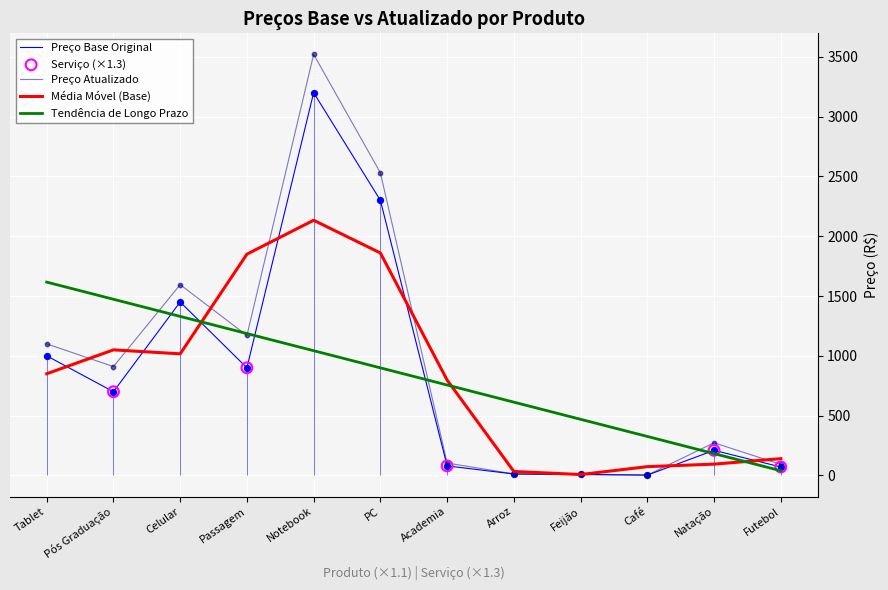

At which category is the sum across all series the highest?

Notebook